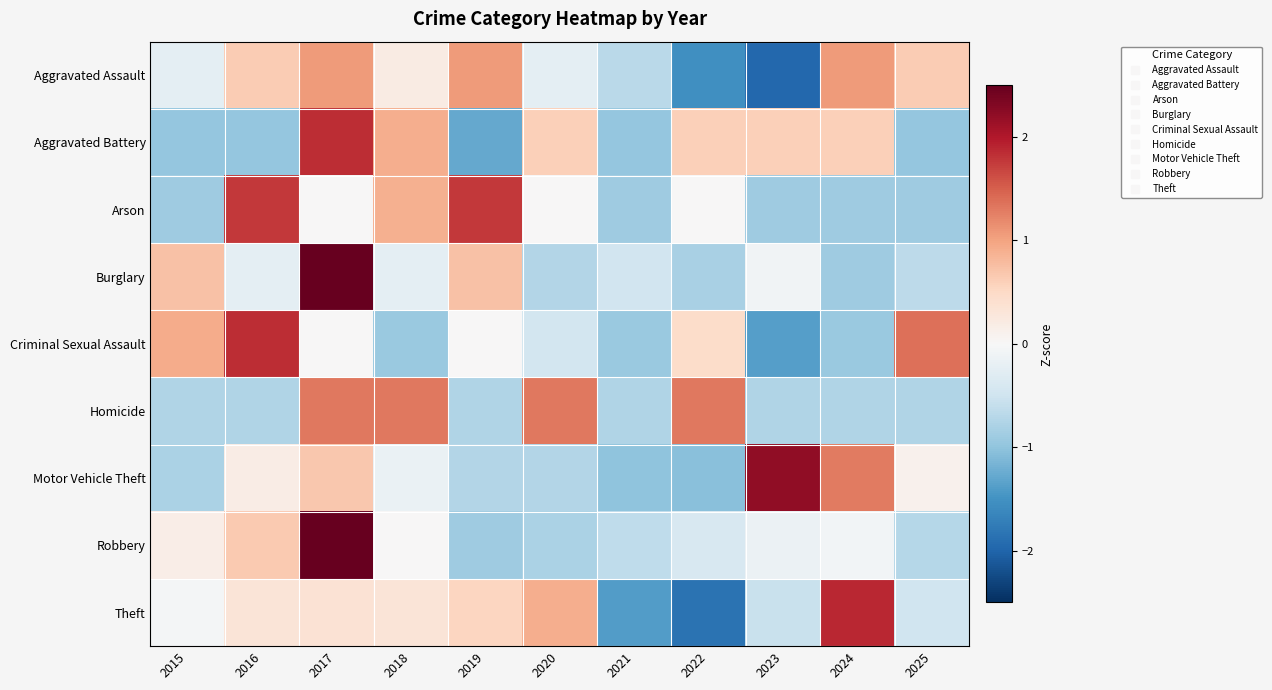

Count the number of data series in this chart.

9